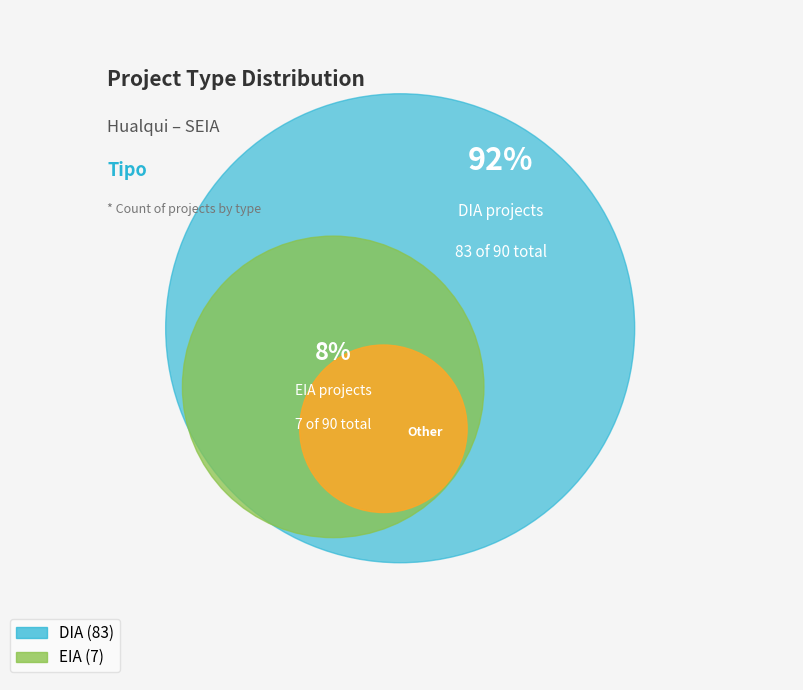

Combined, do DIA and EIA account for over 50%?

Yes